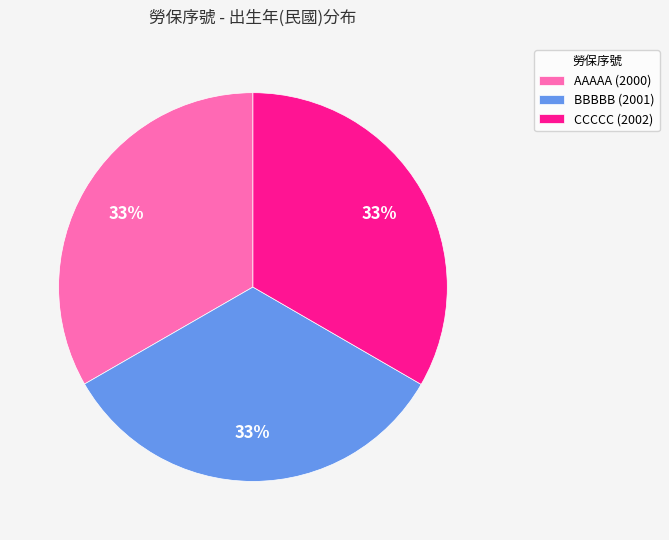

Is the sum of BBBBB (2001) and AAAAA (2000) greater than half?

Yes